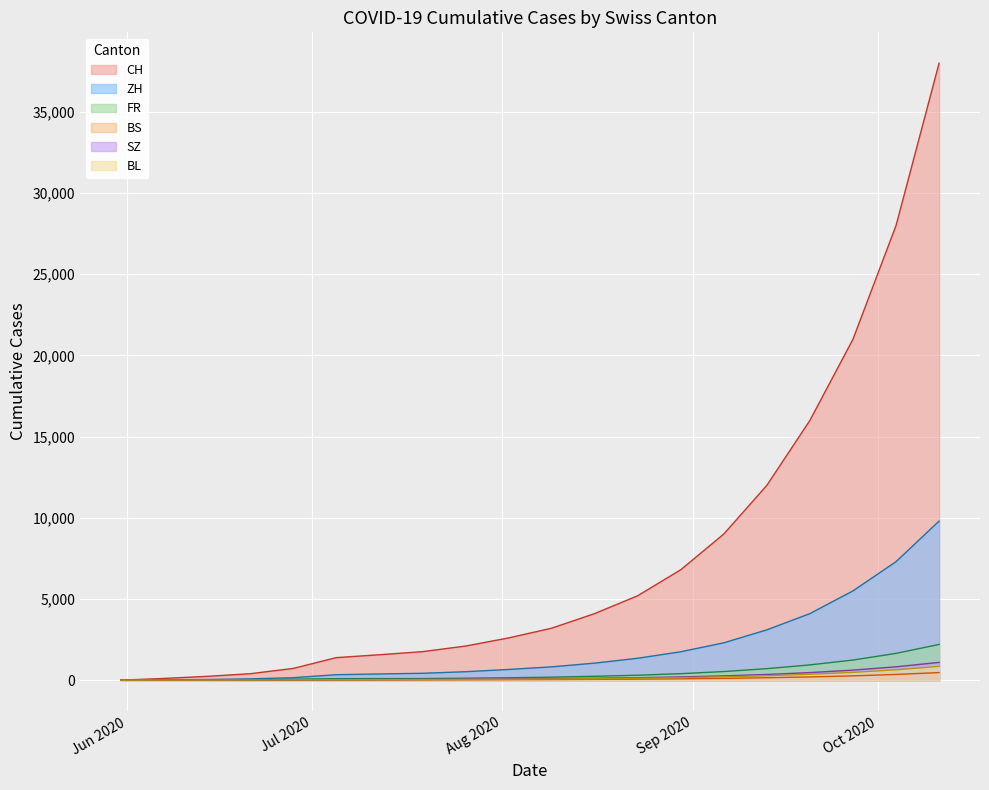

List the series in order of their peak value, lowest first.

BS, BL, SZ, FR, ZH, CH